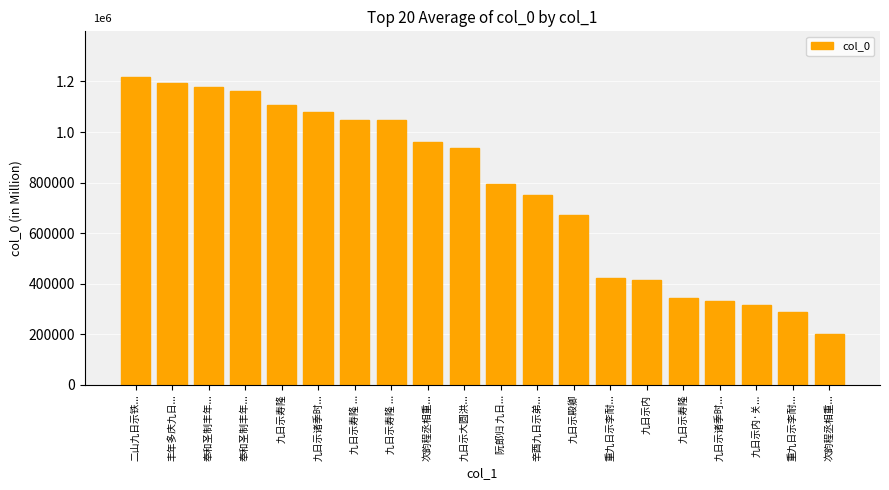

Does the chart contain any negative values?

No